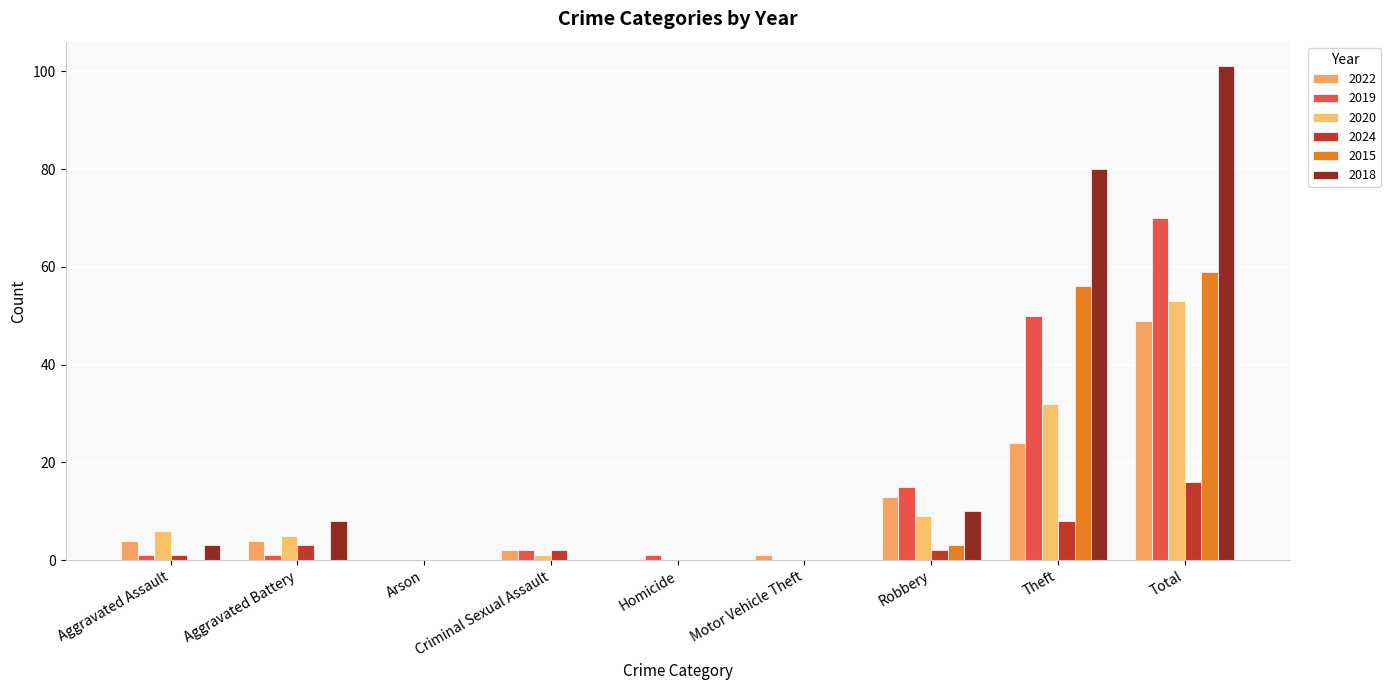

What is the label of the 1st bar from the right?

Total